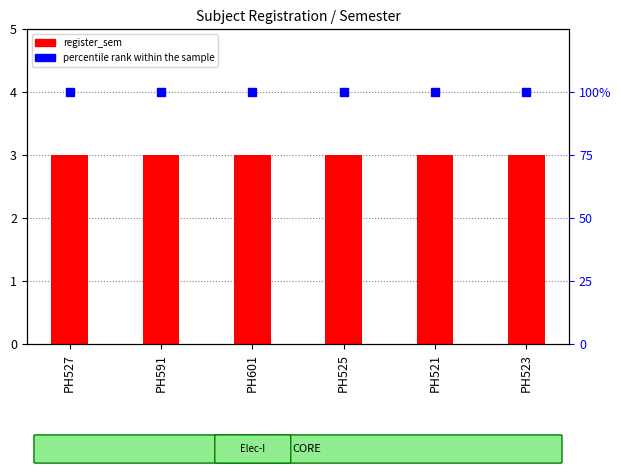

At how many categories does at least one series exceed 19?

6